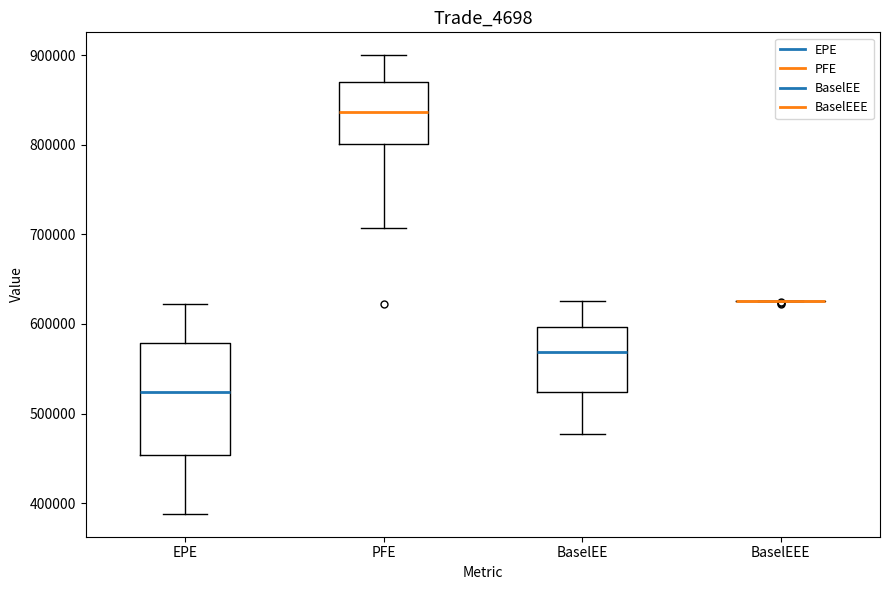

Which box is the tallest, from its lower edge to its upper edge?

EPE